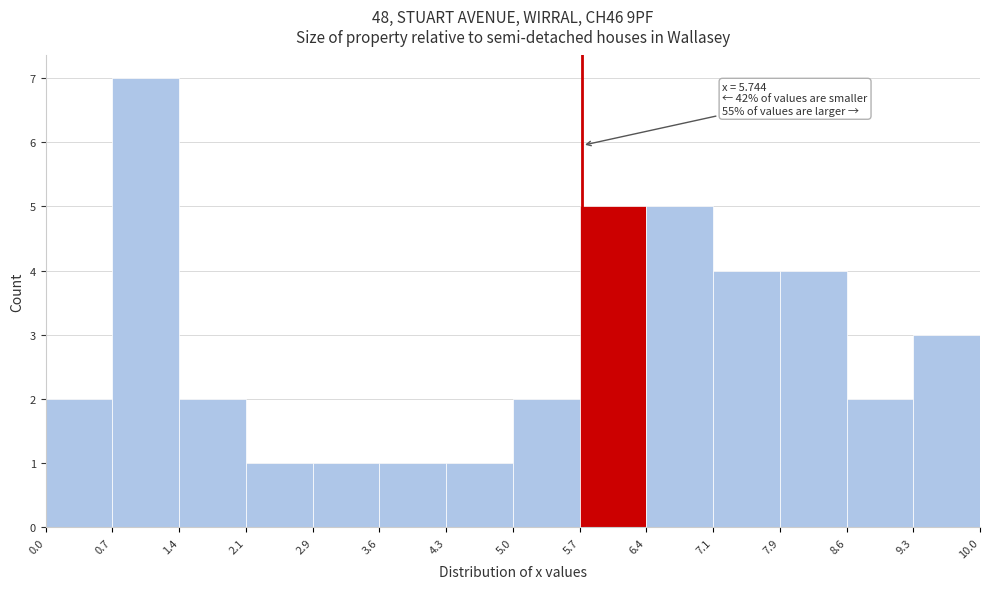

Over which range of the x-axis is the bar tallest?

0.7 to 1.4